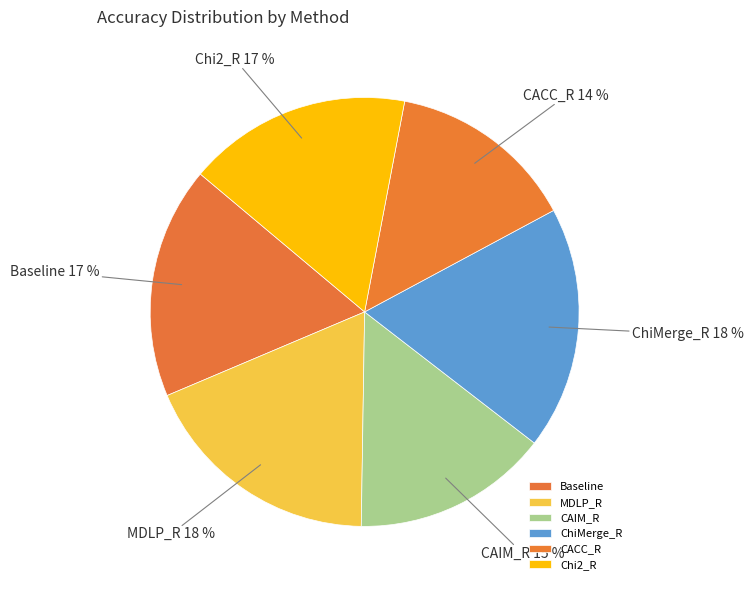

Combined, do Baseline and ChiMerge_R account for over 50%?

No